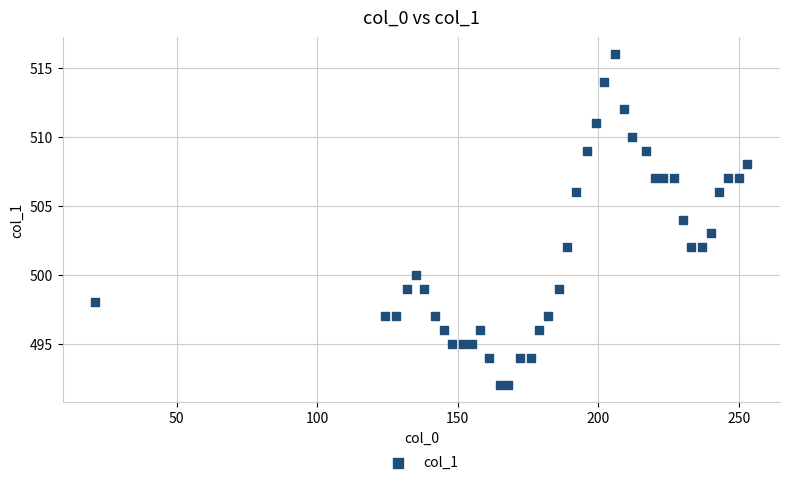

What is the range of X values (max minus min)?

232